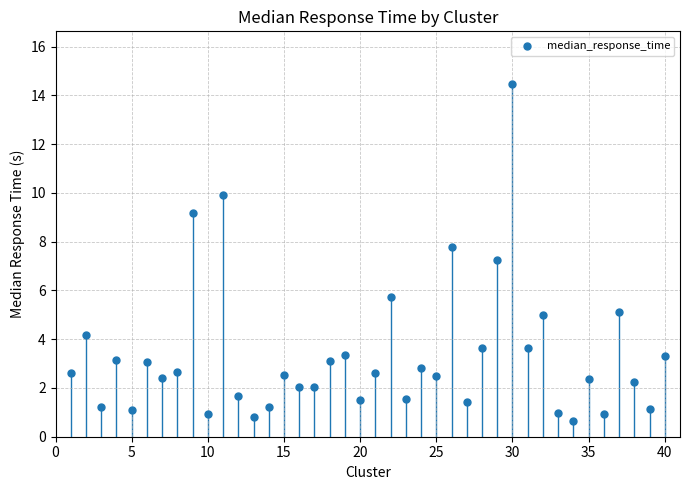

What is the range of X values (max minus min)?

39.0